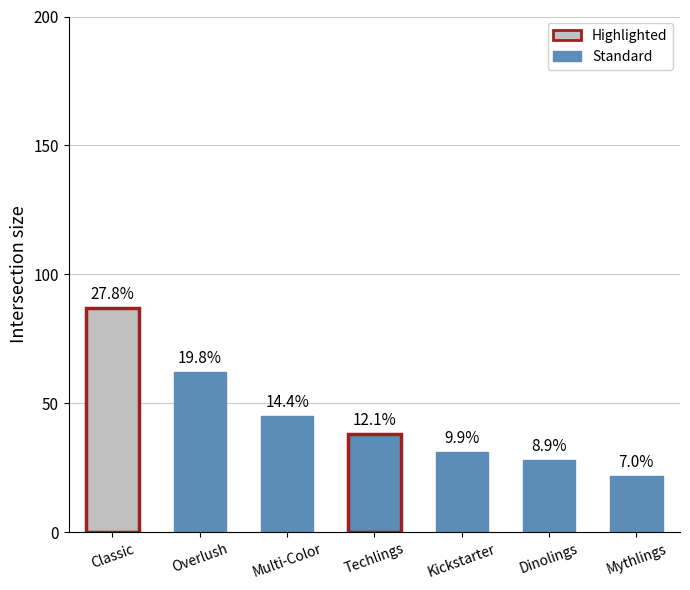

At which category does the chart reach its minimum across all series?

Mythlings